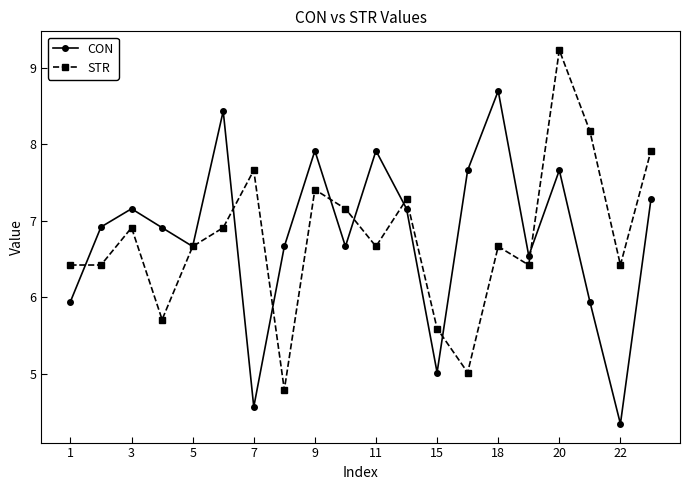

Reading left to right, list all the values displayed in this chart.

CON: 5.9	6.9	7.2	6.9	6.7	8.4	4.6	6.7	7.9	6.7	7.9	7.2	5.0	7.7	8.7	6.5	7.7	5.9	4.3	7.3
STR: 6.4	6.4	6.9	5.7	6.7	6.9	7.7	4.8	7.4	7.2	6.7	7.3	5.6	5.0	6.7	6.4	9.2	8.2	6.4	7.9